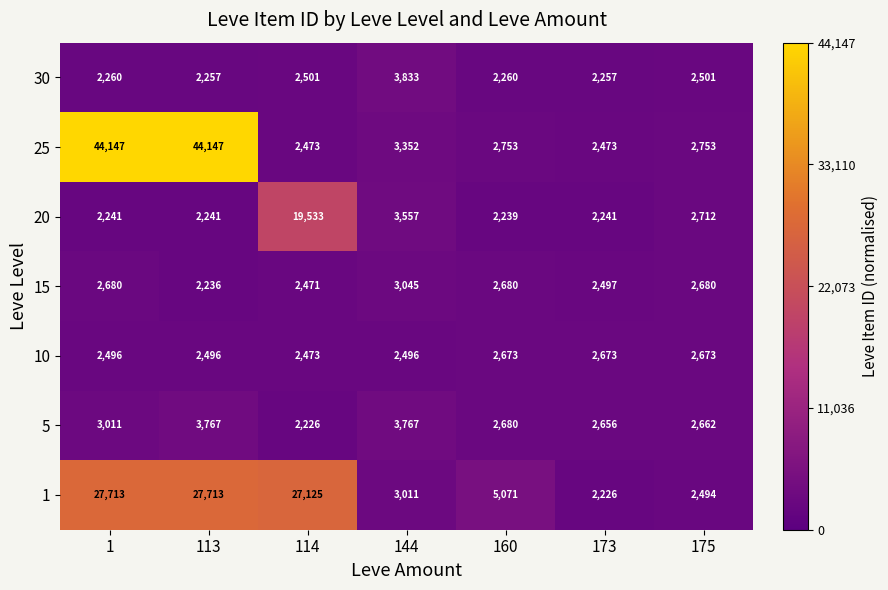

What is the difference between the 25 values at 173 and 175?

280